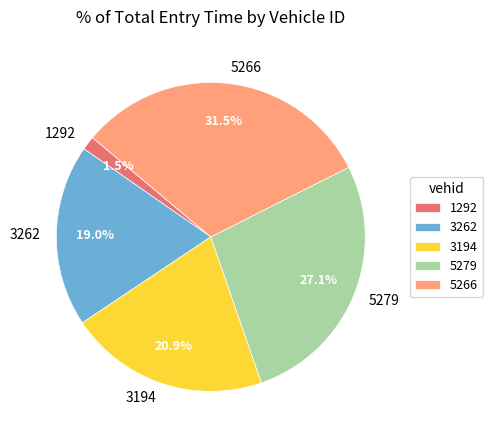

Do 3262 and 3194 together represent more than half of the pie?

No